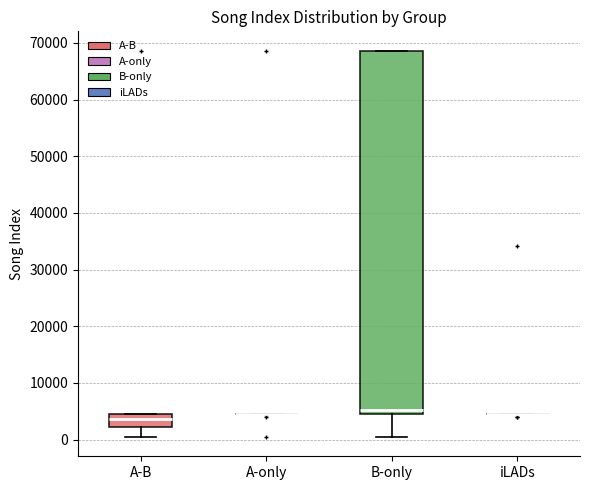

Reading left to right, transcribe this box plot: for each box, give where its median line is, the range the box spans, and where its two whiskers end, as read against the y-axis. The values are not printed on the chart, so give them approximately, as read against the axis.

A-B: median 4000 (inside the box), box 2000 to 4000, whiskers 0 to 5000
A-only: box collapsed to a line at 5000, whiskers 4000 to 5000
B-only: median 5000 (just above the box's lower edge), box 5000 to 68000, whiskers 0 to 69000
iLADs: box collapsed to a line at 5000, whiskers 5000 to 5000